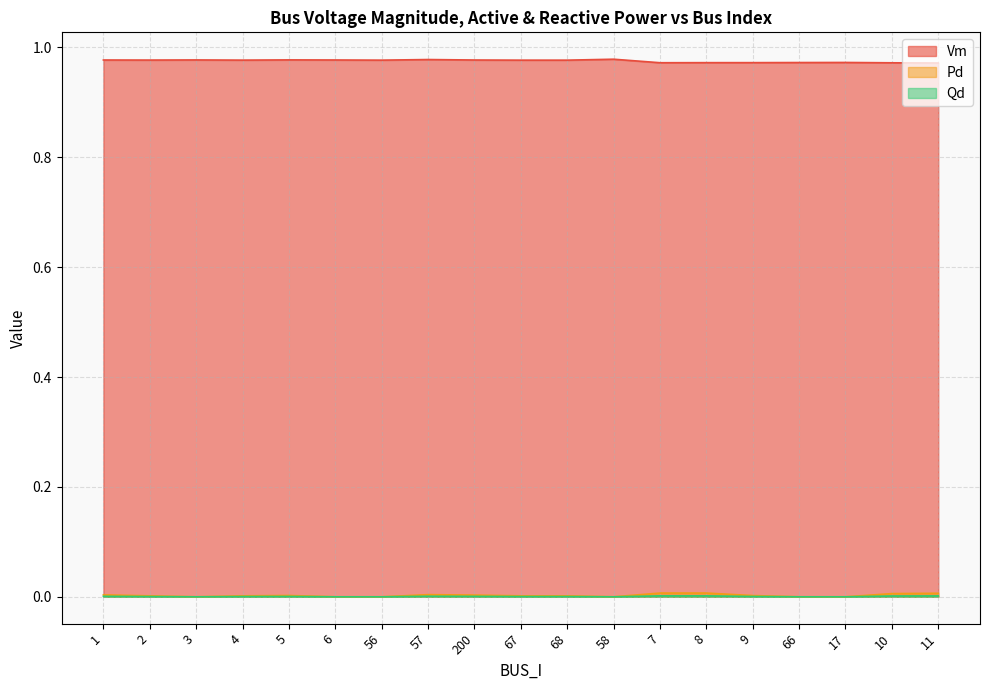

Reading right to left, transcribe all the data shown in this chart.

Vm: 11=1.0	10=1.0	17=1.0	66=1.0	9=1.0	8=1.0	7=1.0	58=1.0	68=1.0	67=1.0	200=1.0	57=1.0	56=1.0	6=1.0	5=1.0	4=1.0	3=1.0	2=1.0	1=1.0
Pd: 11=0.0	10=0.0	17=0.0	66=0.0	9=0.0	8=0.0	7=0.0	58=0.0	68=0.0	67=0.0	200=0.0	57=0.0	56=0.0	6=0.0	5=0.0	4=0.0	3=0.0	2=0.0	1=0.0
Qd: 11=0.0	10=0.0	17=0.0	66=0.0	9=0.0	8=0.0	7=0.0	58=0.0	68=0.0	67=0.0	200=0.0	57=0.0	56=0.0	6=0.0	5=0.0	4=0.0	3=0.0	2=0.0	1=0.0